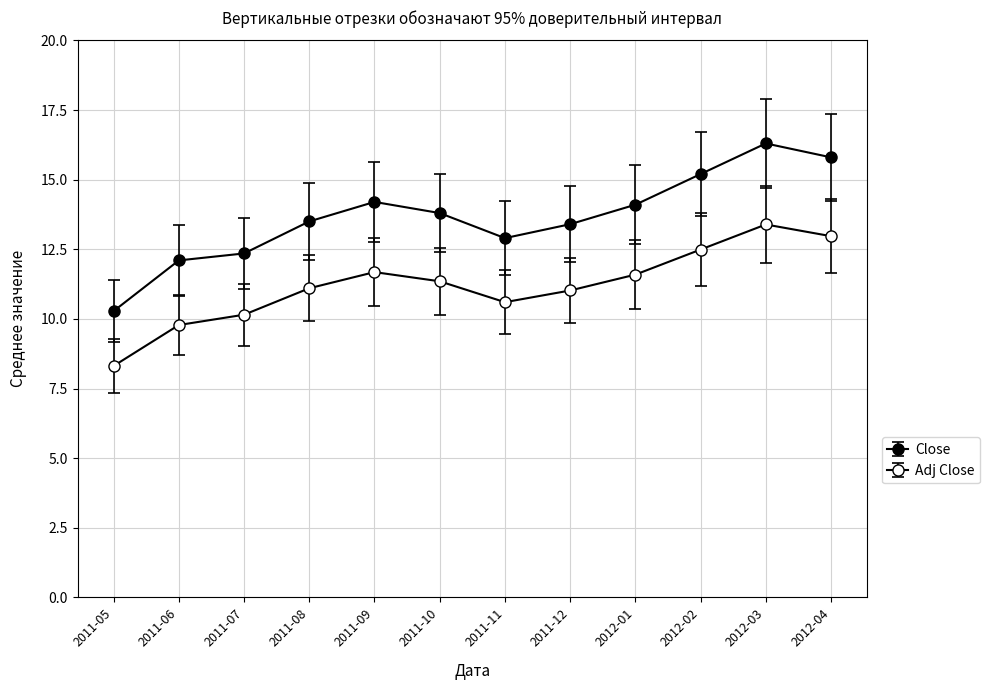

Count the number of data series in this chart.

2